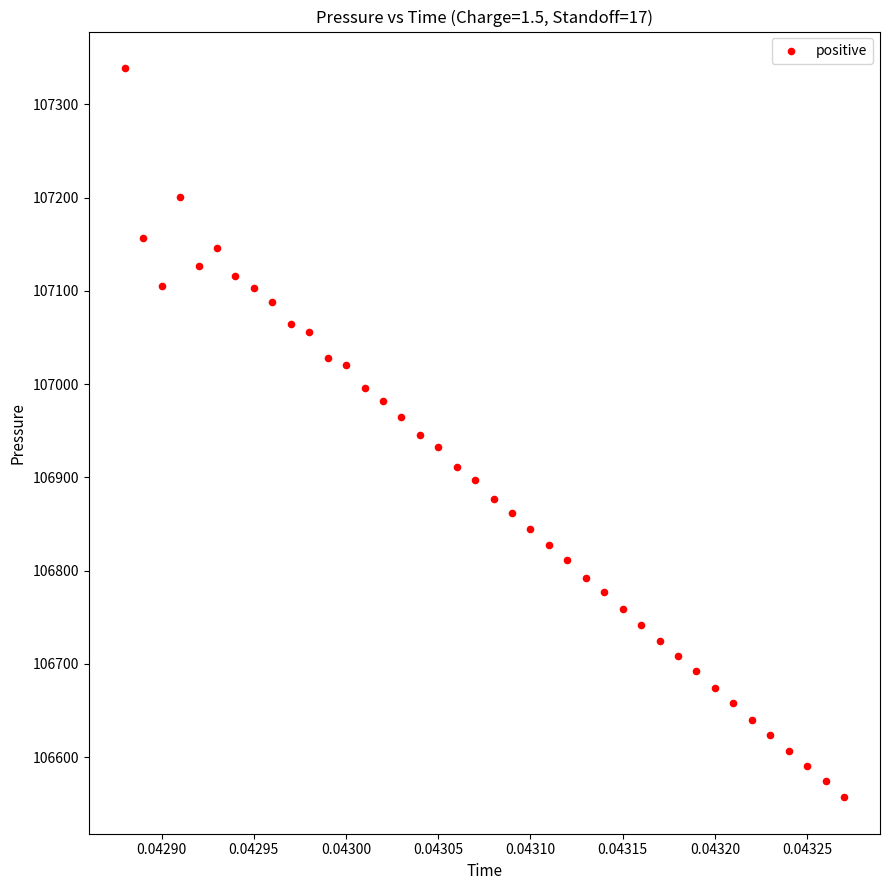

What is the range of Y values (max minus min)?

782